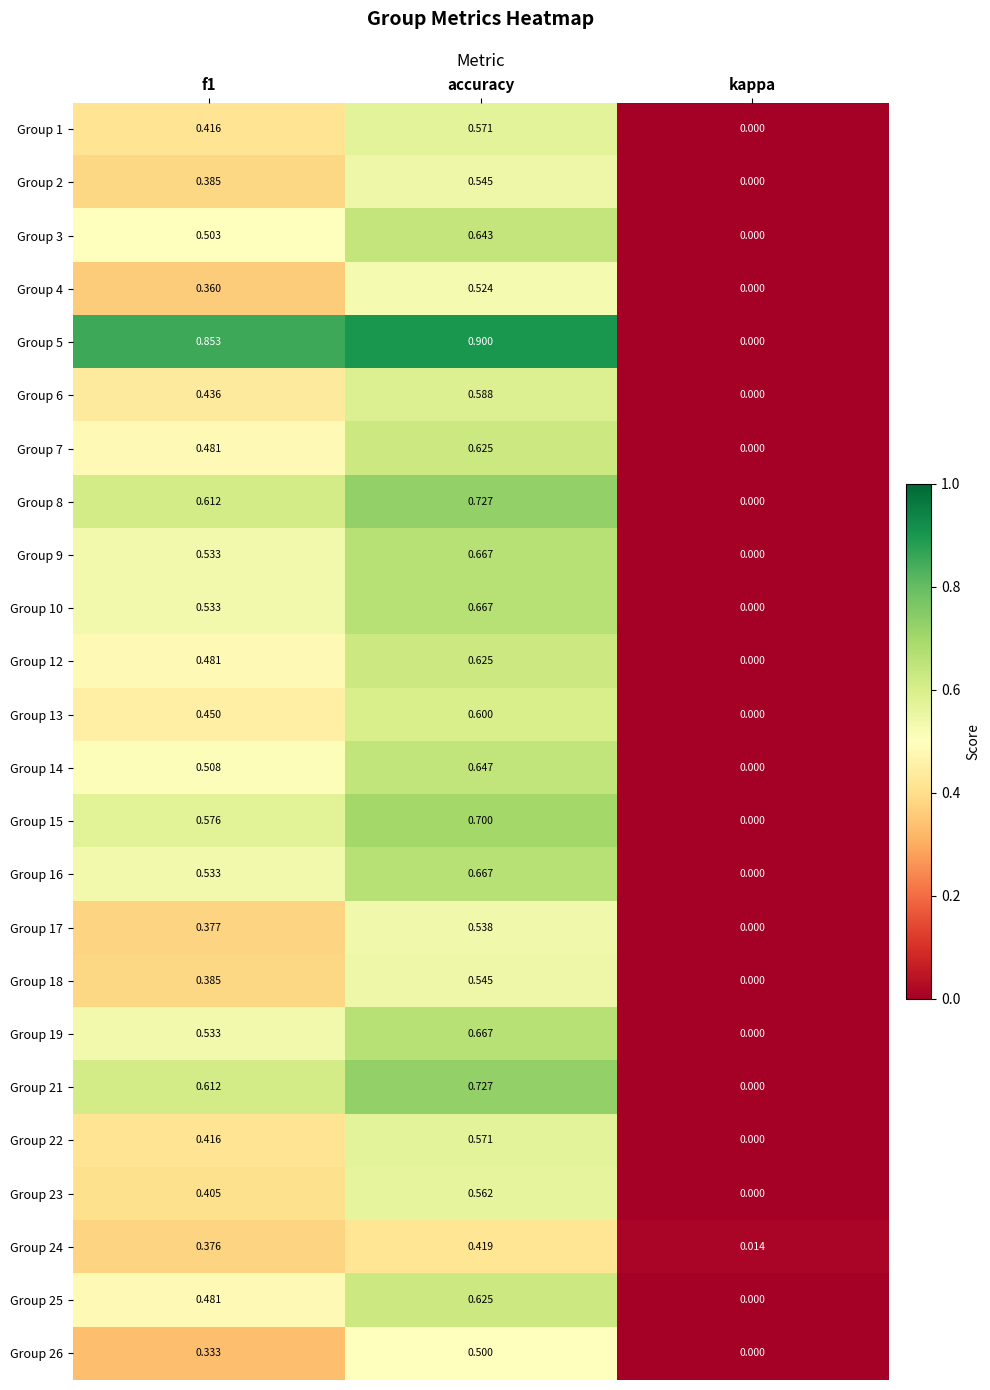

Between f1 and accuracy, which series saw the biggest shift?

Group 26